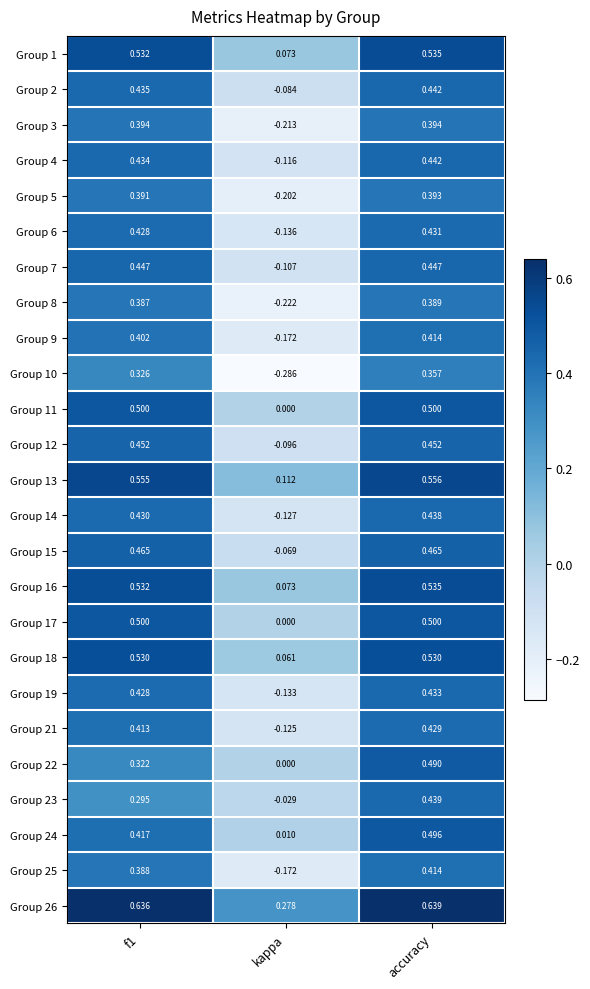

Is the value of Group 23 at accuracy greater than the value of Group 1 at f1?

No